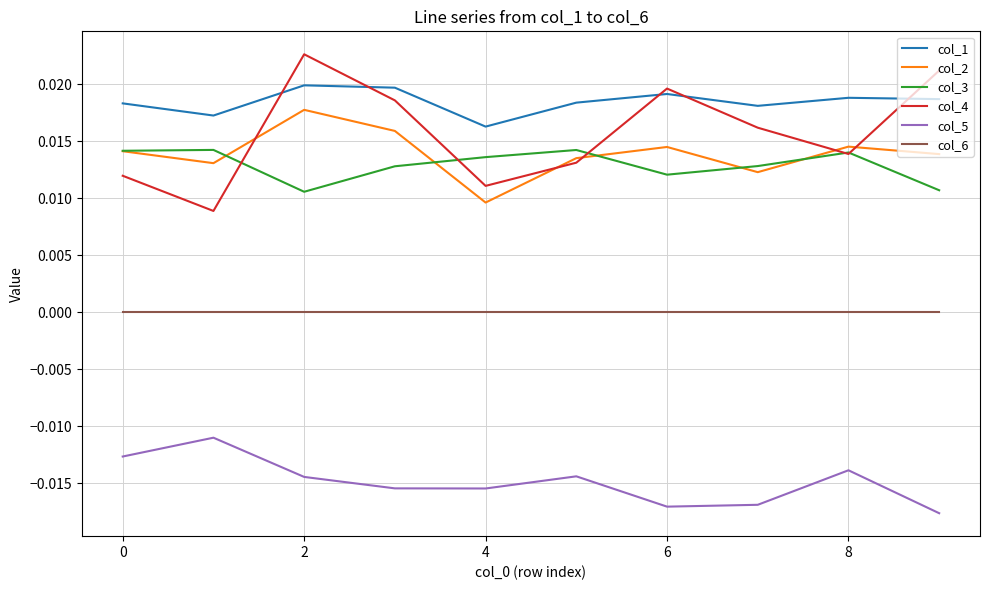

True or false: col_1 and col_6 cross at least once.

False